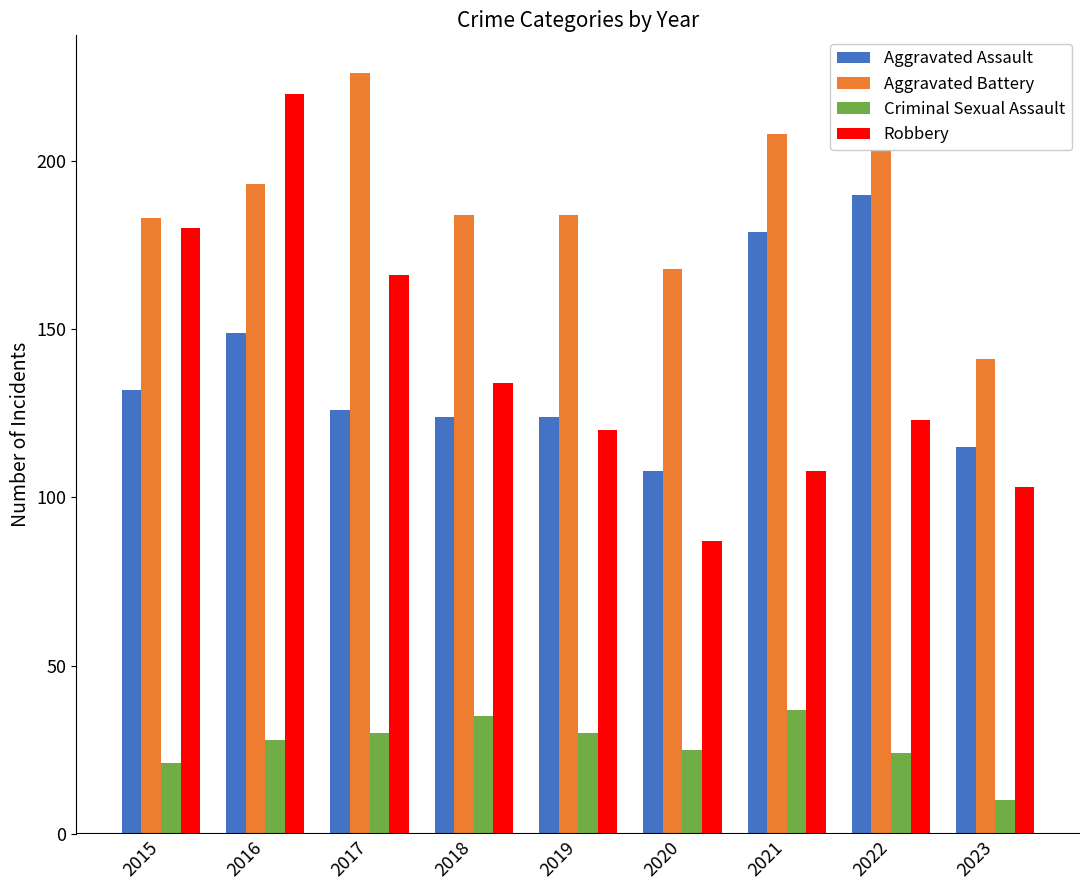

How many values in the Criminal Sexual Assault series are below 28?

4